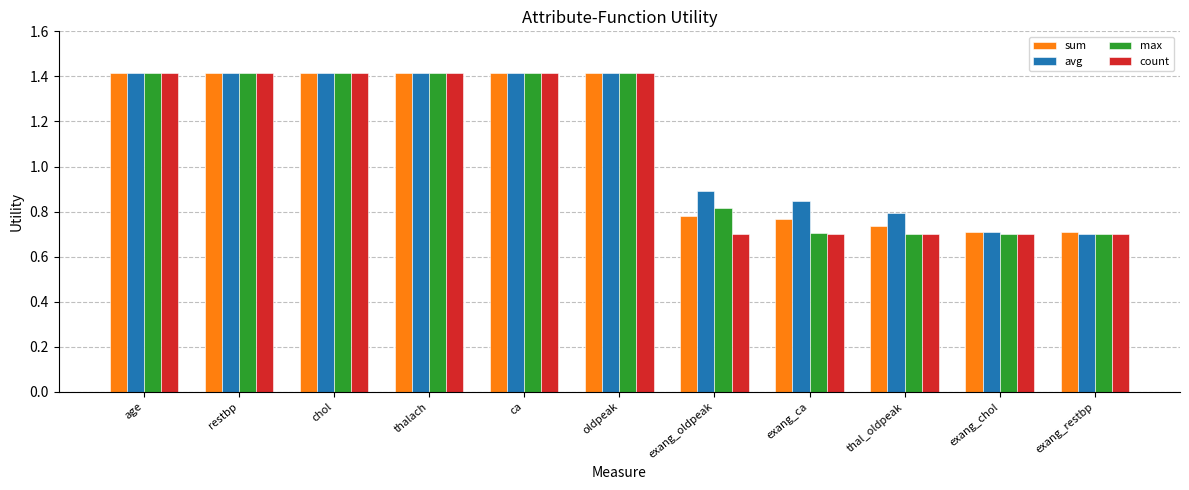

What is the total value across all series at oldpeak?

5.7